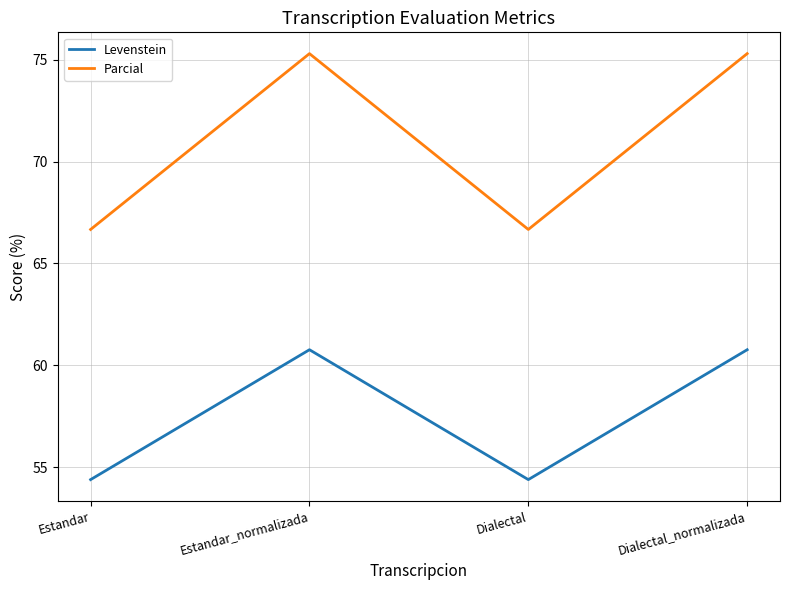

True or false: Parcial and Levenstein cross at least once.

False